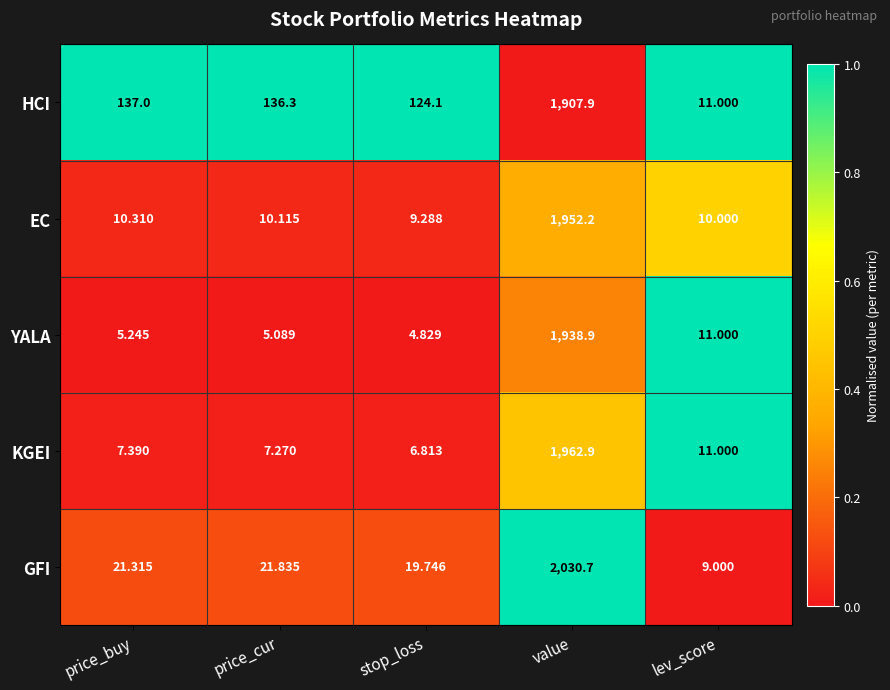

At which category does the chart reach its minimum across all series?

stop_loss